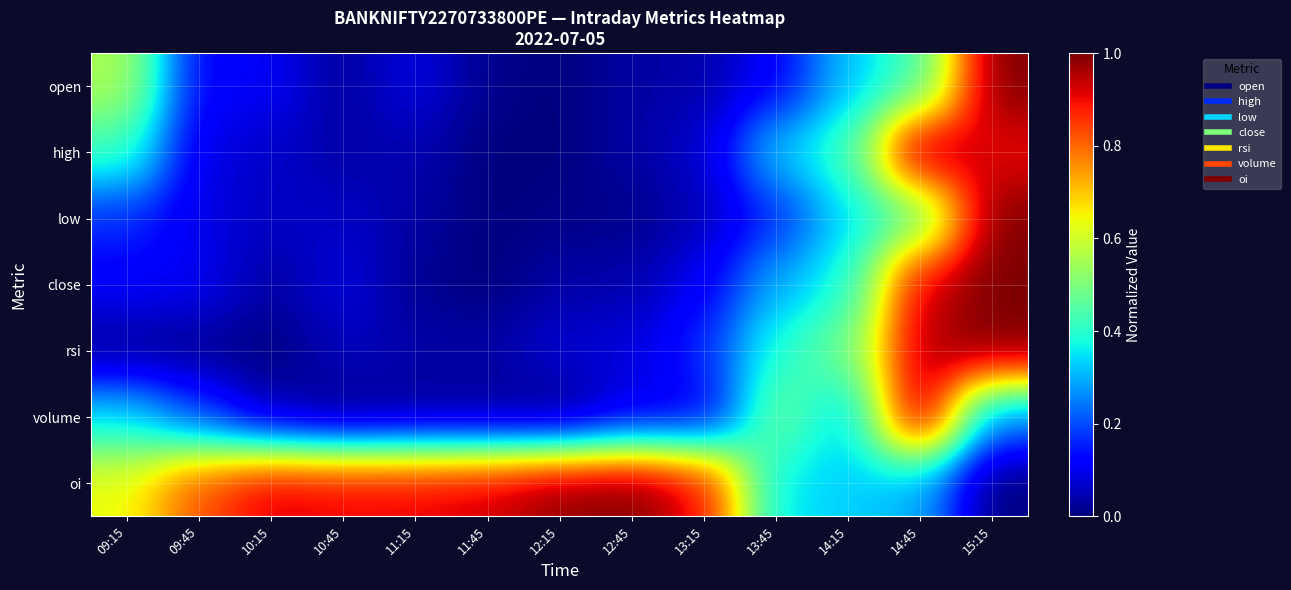

Reading left to right, list all the values displayed in this chart.

open: 09:15=0.6	09:45=0.1	10:15=0.1	10:45=0.0	11:15=0.1	11:45=0.0	12:15=0.0	12:45=0.0	13:15=0.0	13:45=0.1	14:15=0.3	14:45=0.4	15:15=1.0
high: 09:15=0.4	09:45=0.1	10:15=0.1	10:45=0.0	11:15=0.0	11:45=0.0	12:15=0.0	12:45=0.0	13:15=0.1	13:45=0.3	14:15=0.4	14:45=1.0	15:15=0.9
low: 09:15=0.2	09:45=0.1	10:15=0.1	10:45=0.1	11:15=0.0	11:45=0.0	12:15=0.0	12:45=0.0	13:15=0.0	13:45=0.2	14:15=0.3	14:45=0.5	15:15=1.0
close: 09:15=0.1	09:45=0.1	10:15=0.0	10:45=0.1	11:15=0.0	11:45=0.0	12:15=0.0	12:45=0.0	13:15=0.1	13:45=0.3	14:15=0.4	14:45=0.9	15:15=1.0
rsi: 09:15=0.0	09:45=0.0	10:15=0.0	10:45=0.1	11:15=0.0	11:45=0.0	12:15=0.1	12:45=0.1	13:15=0.2	13:45=0.4	14:15=0.5	14:45=1.0	15:15=1.0
volume: 09:15=0.3	09:45=0.2	10:15=0.0	10:45=0.0	11:15=0.0	11:45=0.0	12:15=0.0	12:45=0.1	13:15=0.1	13:45=0.5	14:15=0.3	14:45=1.0	15:15=0.3
oi: 09:15=0.6	09:45=0.8	10:15=0.9	10:45=0.9	11:15=0.9	11:45=0.9	12:15=1.0	12:45=1.0	13:15=0.9	13:45=0.4	14:15=0.3	14:45=0.3	15:15=0.0